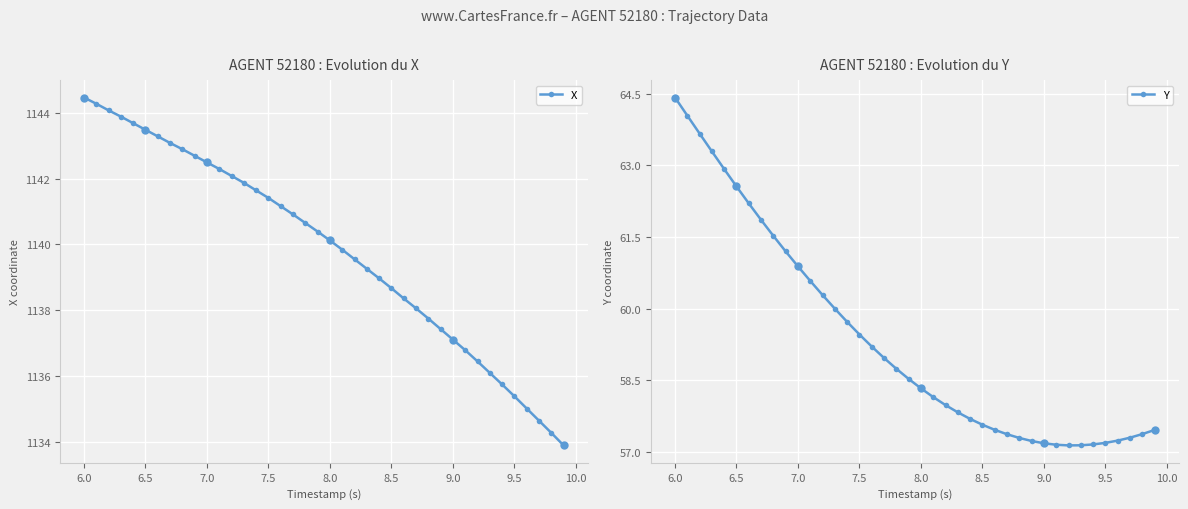

Where does the X series first go above 1140?

6.0